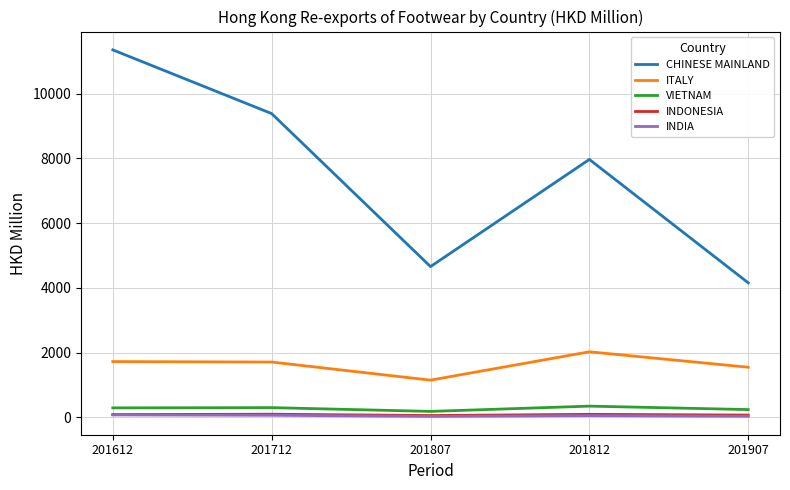

True or false: CHINESE MAINLAND and VIETNAM cross at least once.

False